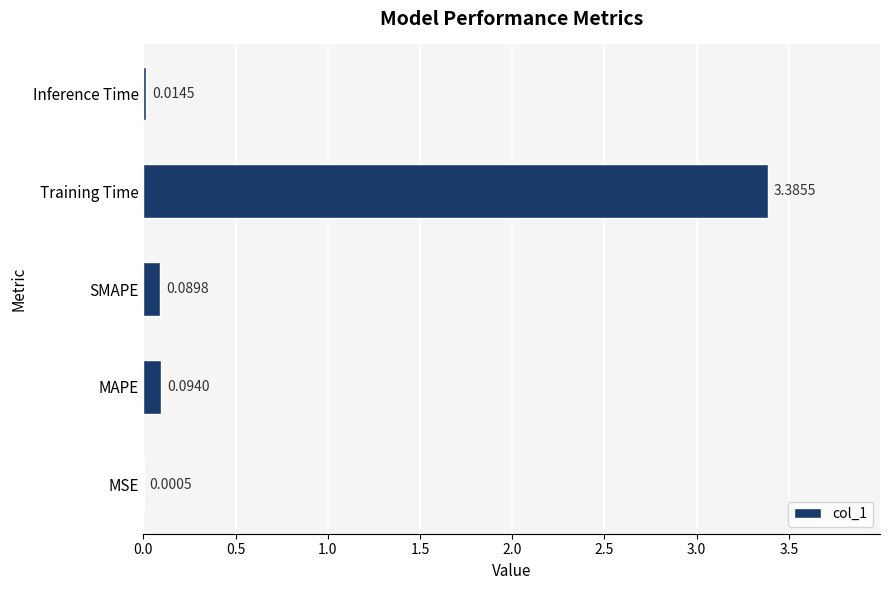

Which has a higher value, Inference Time or Training Time?

Training Time